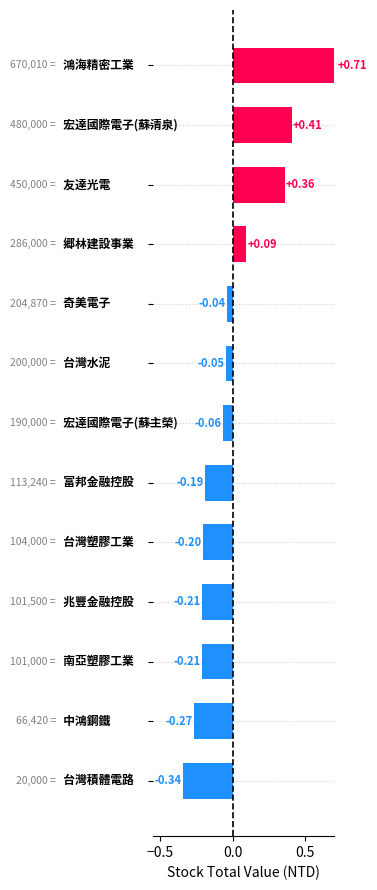

Which has a higher value, 11 or 6?

6